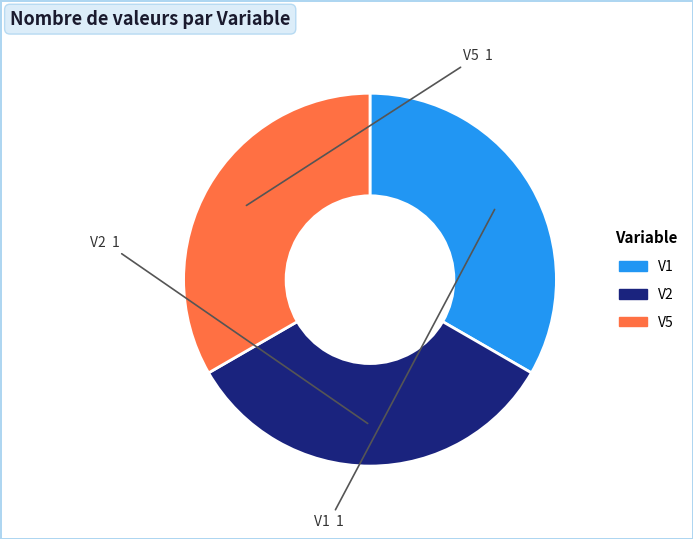

Is there a majority slice in this chart?

No